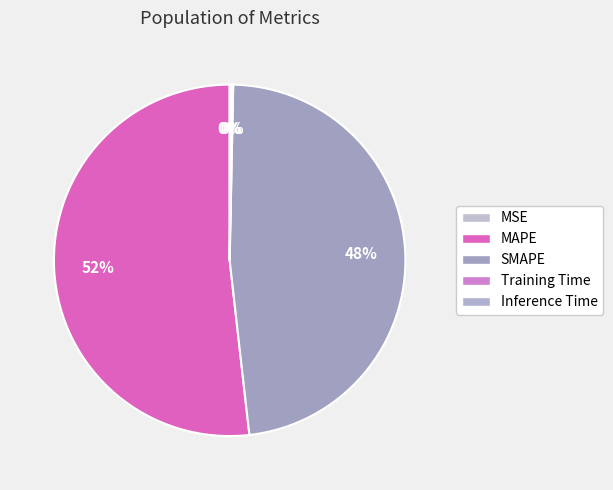

What is the smallest slice in the pie chart?

MSE